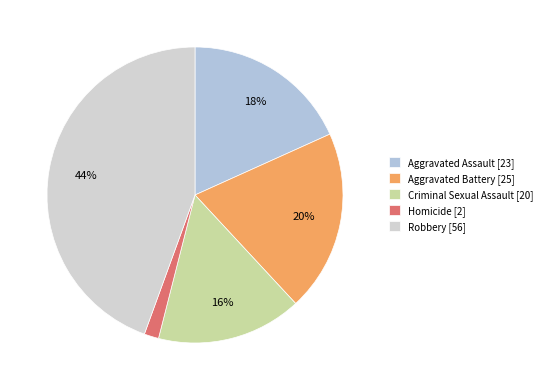

What is the smallest slice in the pie chart?

Homicide